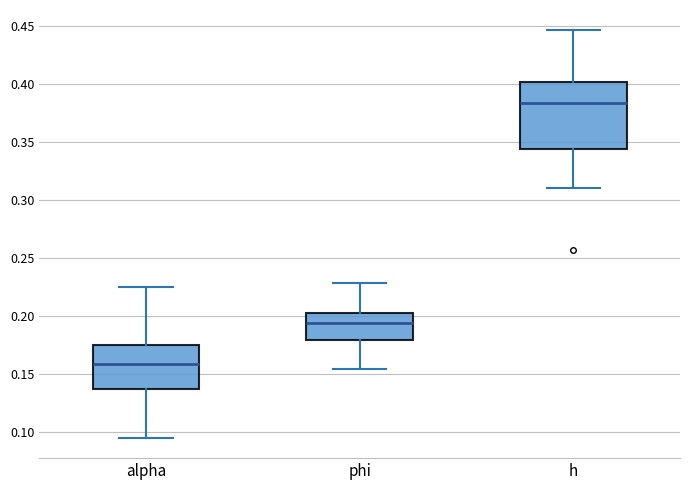

Which box's median line is the highest?

h